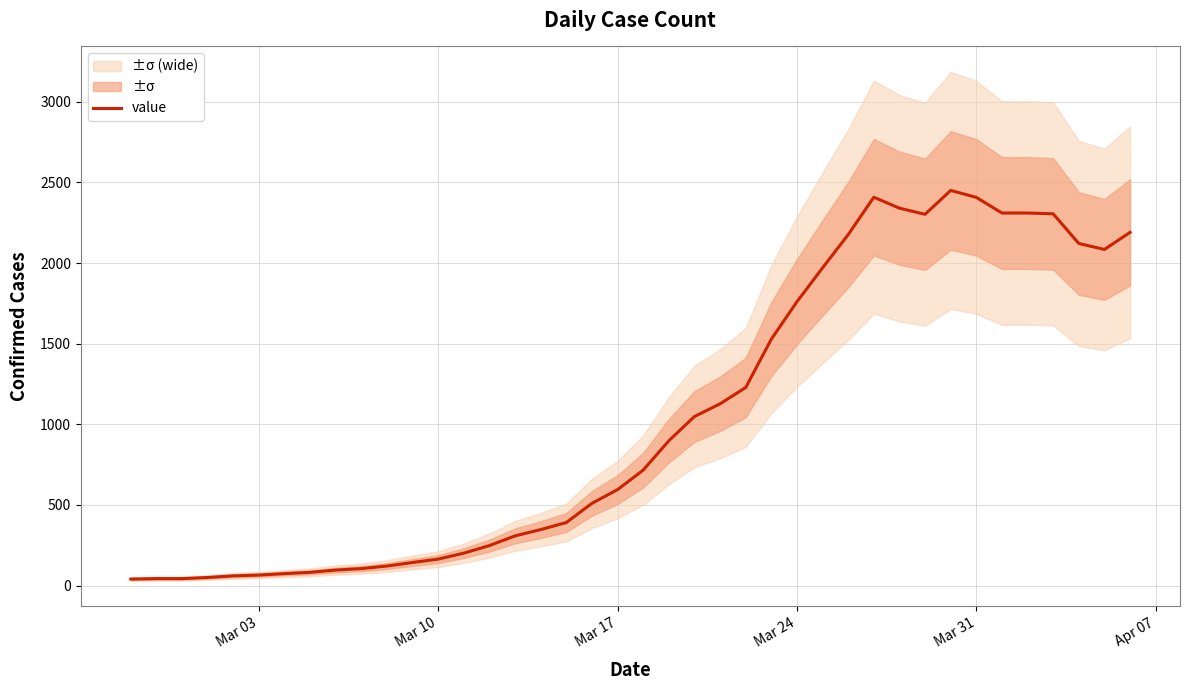

What is the difference between the maximum and minimum values?

2410